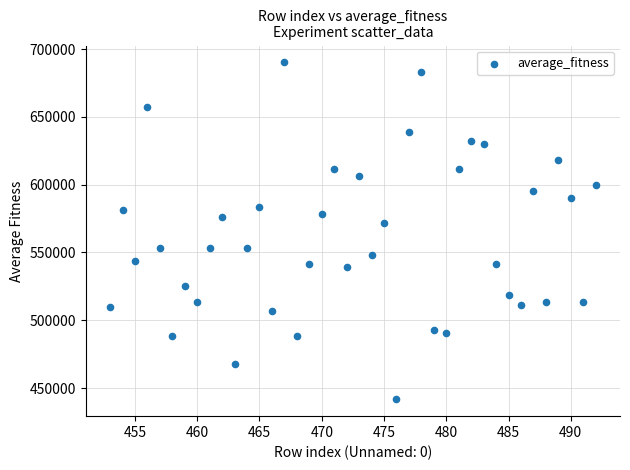

What Y value in the scatter plot is closest to 565969?

571773.1